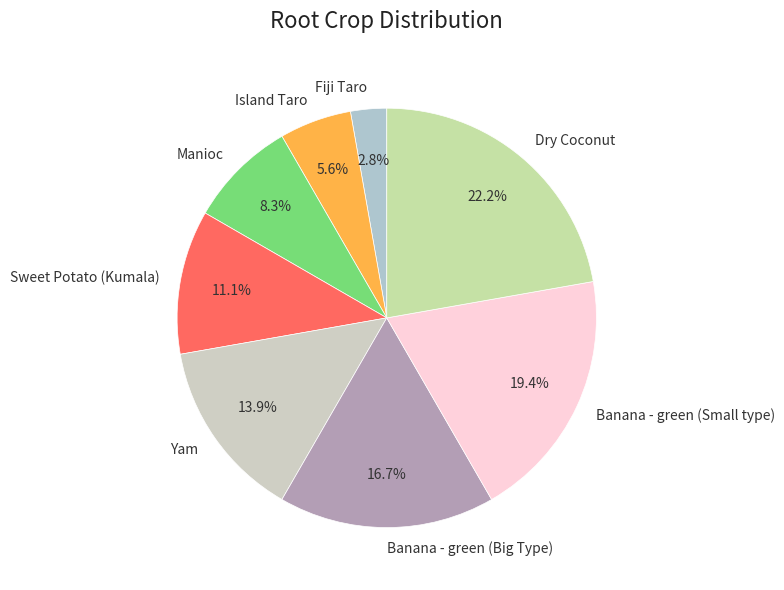

Count the number of slices in the pie.

8